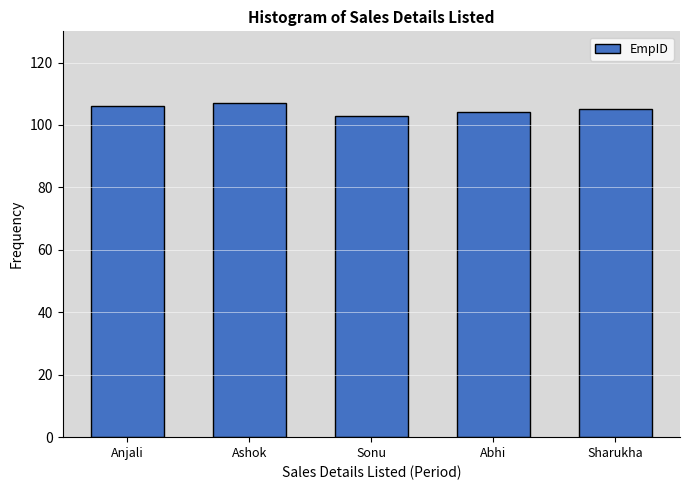

Reading left to right, list all the values displayed in this chart.

Anjali=106	Ashok=107	Sonu=103	Abhi=104	Sharukha=105